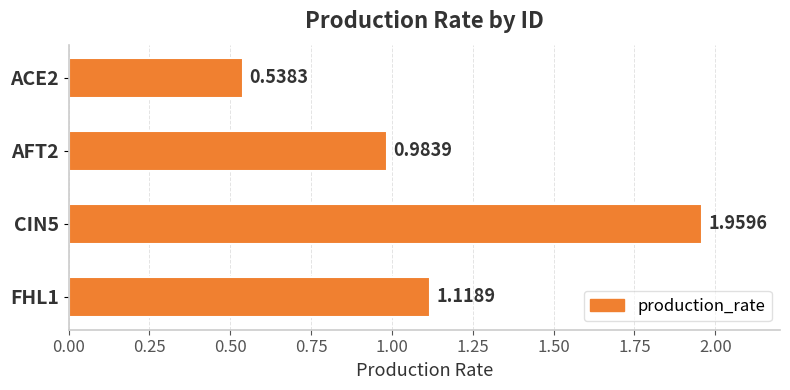

How many data points are less than 1?

2